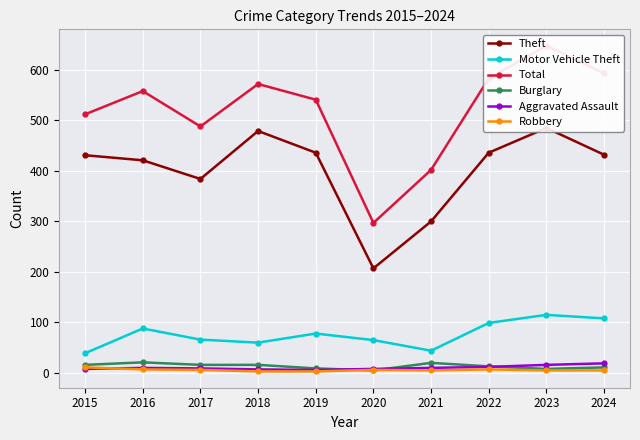

What is the sum of the Motor Vehicle Theft values at 2023 and 2021?

159